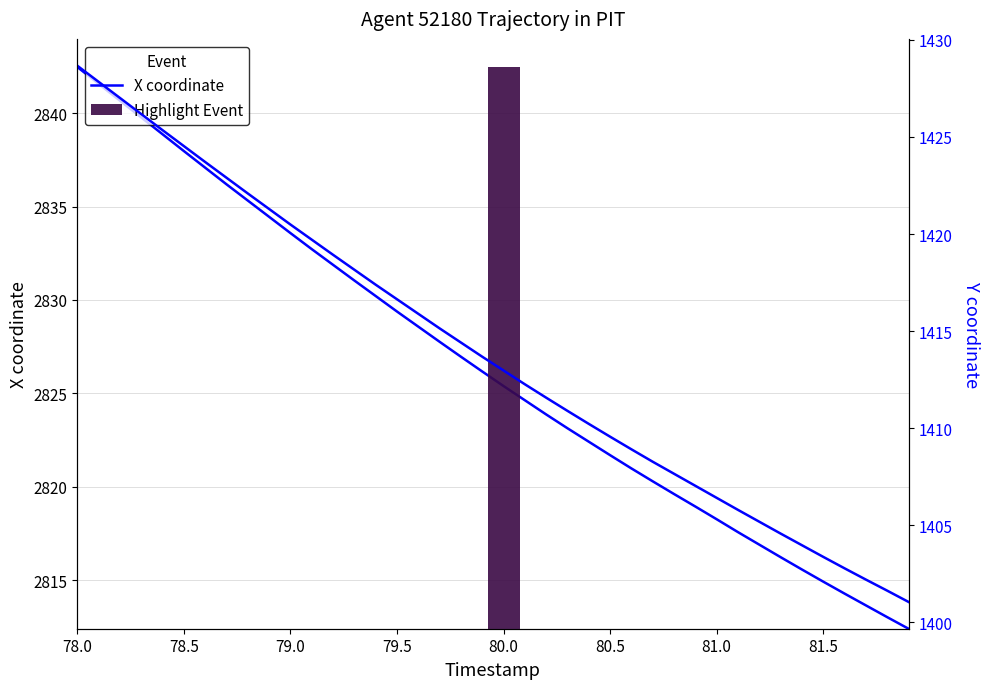

How many data points in X coordinate are less than 2826?

20